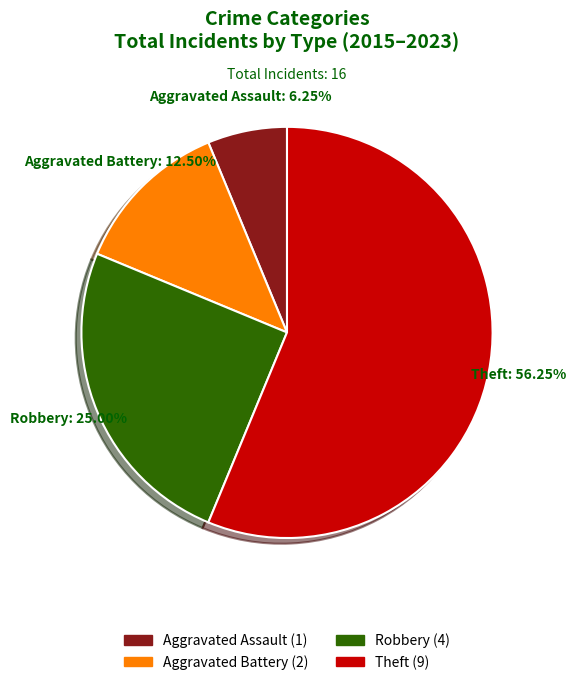

Rank the categories by value from lowest to highest.

Aggravated Assault, Aggravated Battery, Robbery, Theft